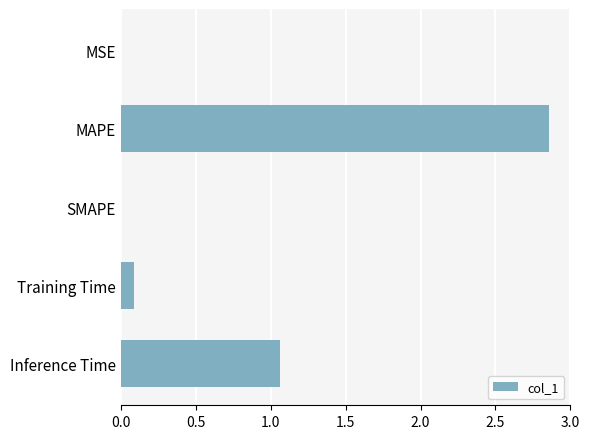

What is the sum of all values?

4.0